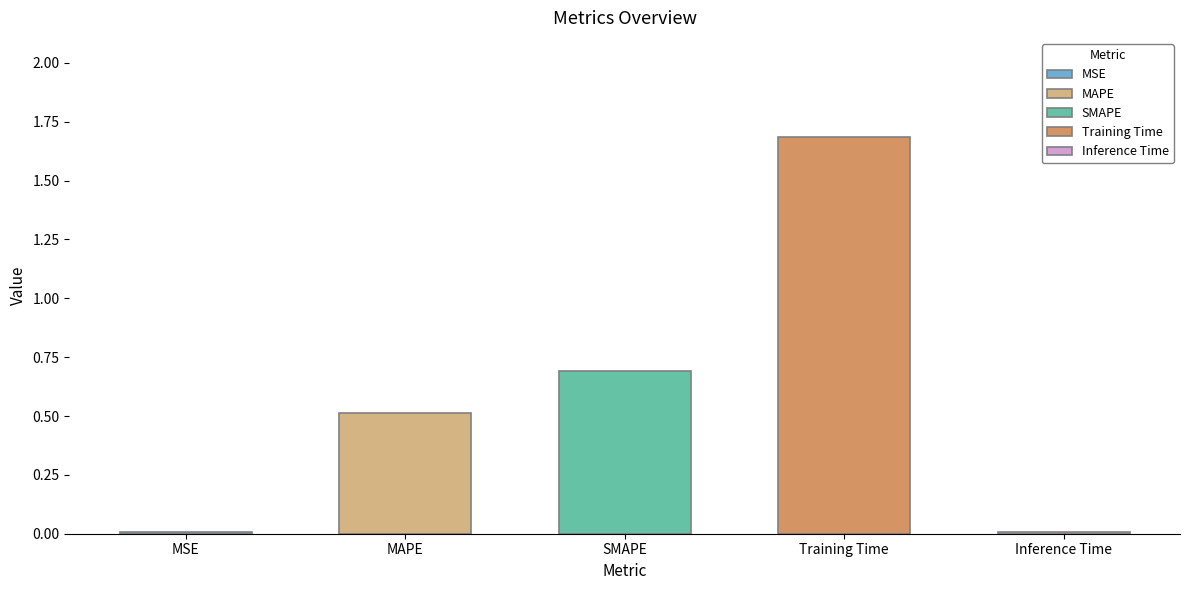

The value at Inference Time is 0.0. True or false?

True